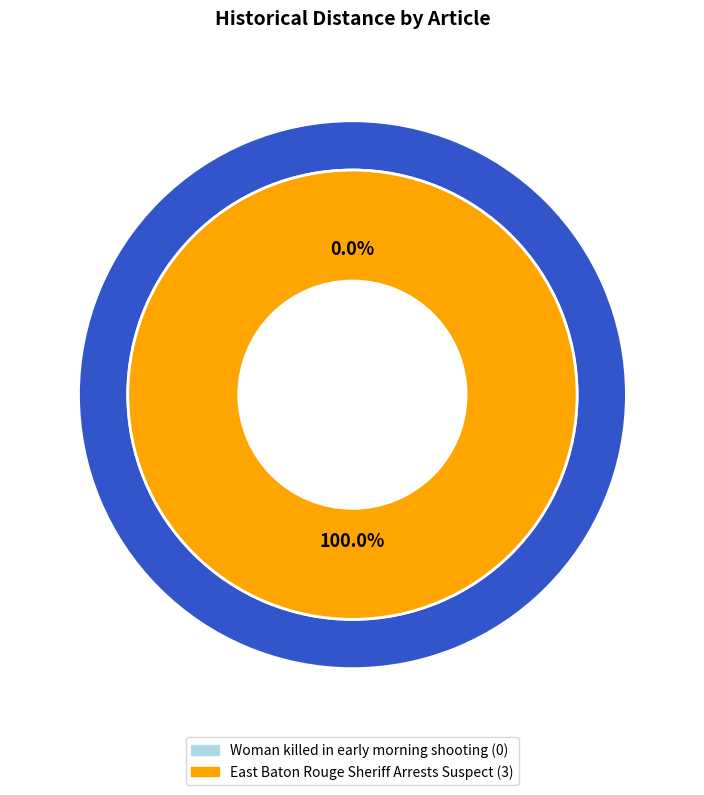

To the nearest percent, what is the average slice percentage?

50%